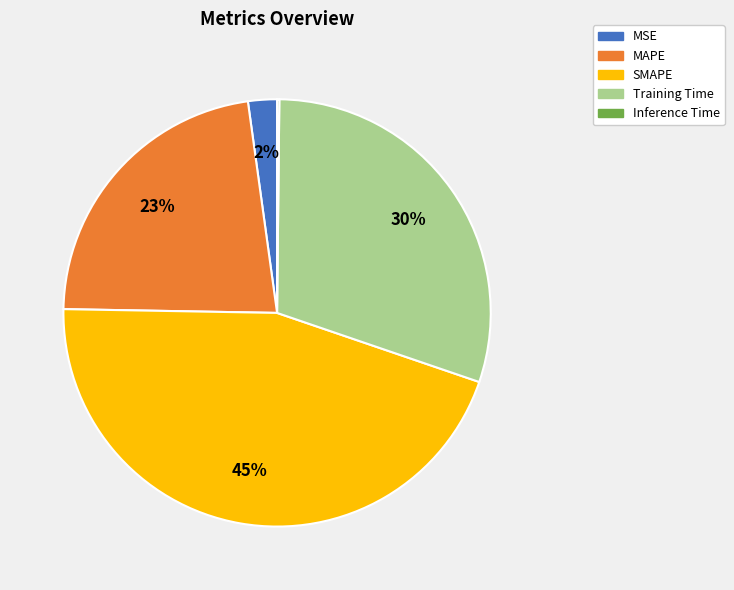

Is there any slice that represents more than half of the pie?

No